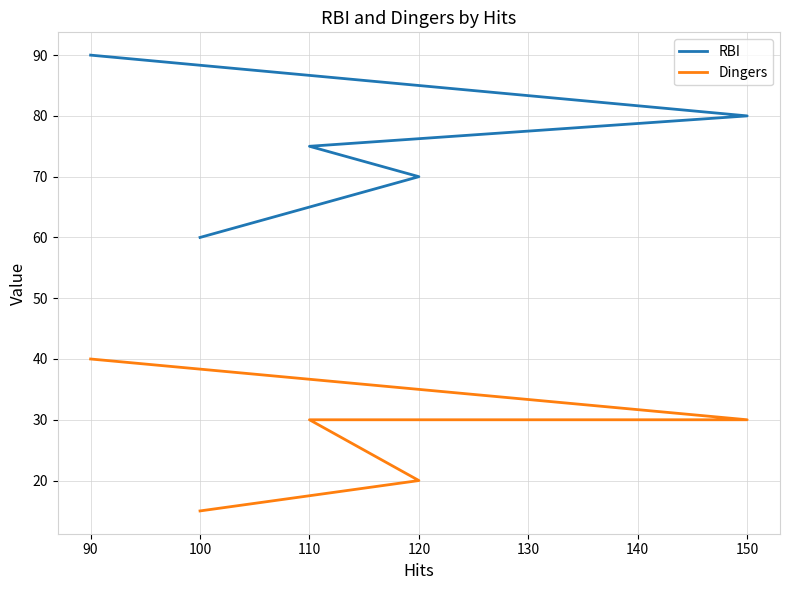

At 90, list the series in order from smallest to largest.

Dingers, RBI